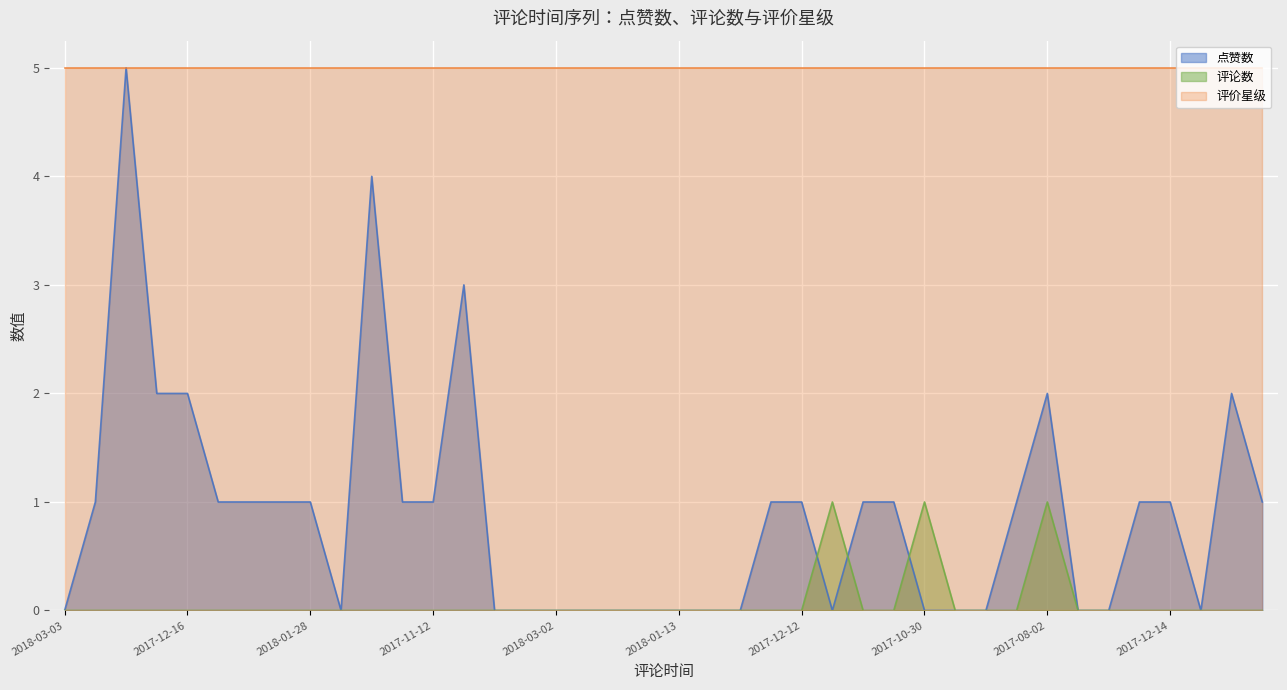

Where is the first local maximum for 评论数?

2018-02-07